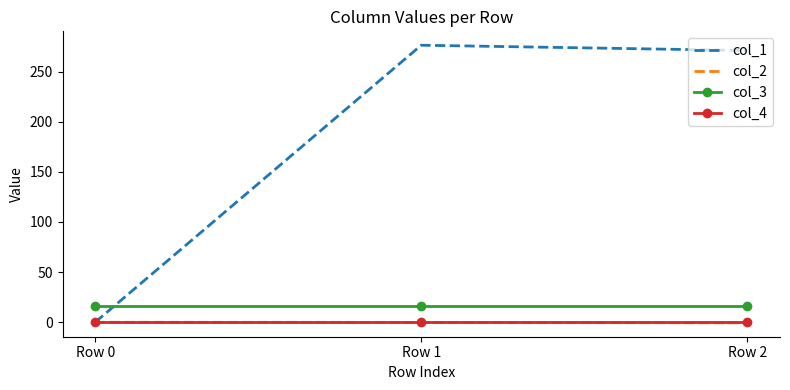

What is the greatest value displayed?

276.3